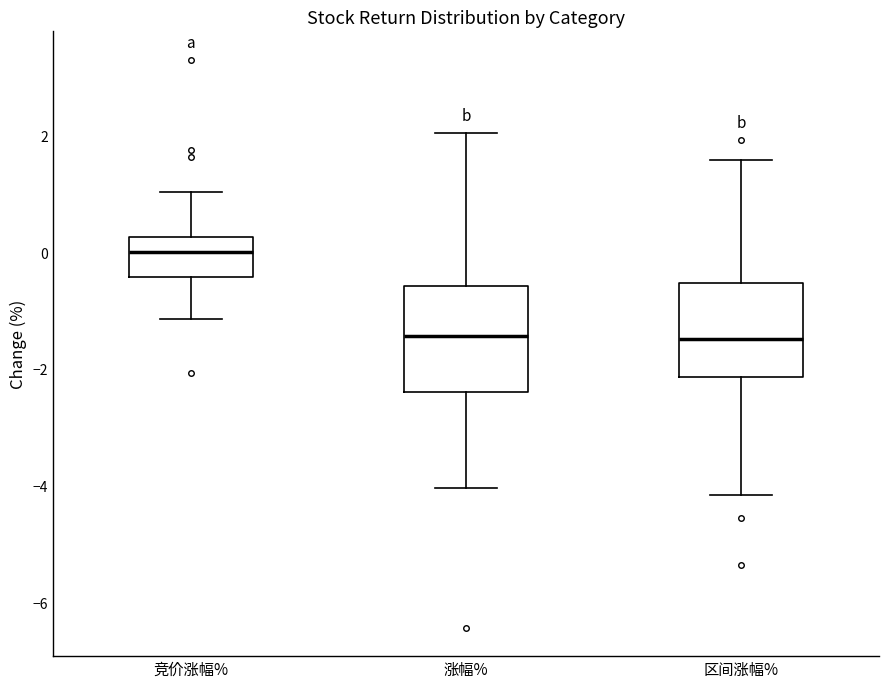

Reading left to right, transcribe this box plot: for each box, give where its median line is, the range the box spans, and where its two whiskers end, as read against the y-axis. The values are not printed on the chart, so give them approximately, as read against the axis.

竞价涨幅%: median 0.0, box -0.4 to 0.2, whiskers -1.2 to 1.0
涨幅%: median -1.4, box -2.4 to -0.6, whiskers -4.0 to 2.0
区间涨幅%: median -1.4, box -2.2 to -0.6, whiskers -4.2 to 1.6